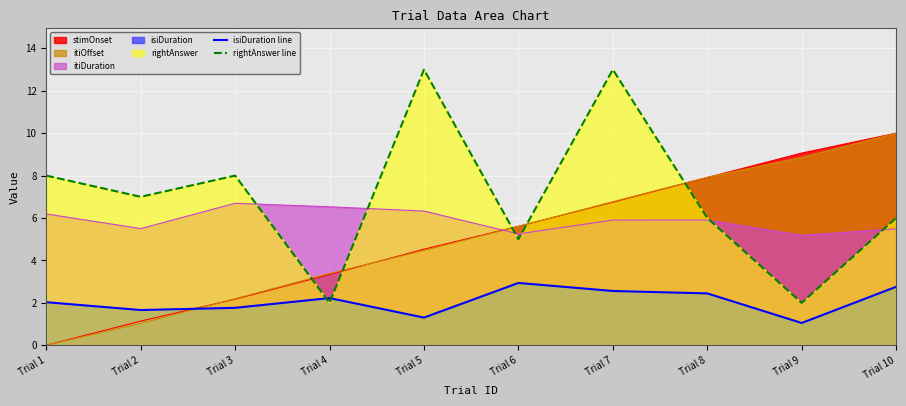

At which category is the sum across all series the highest?

Trial 7